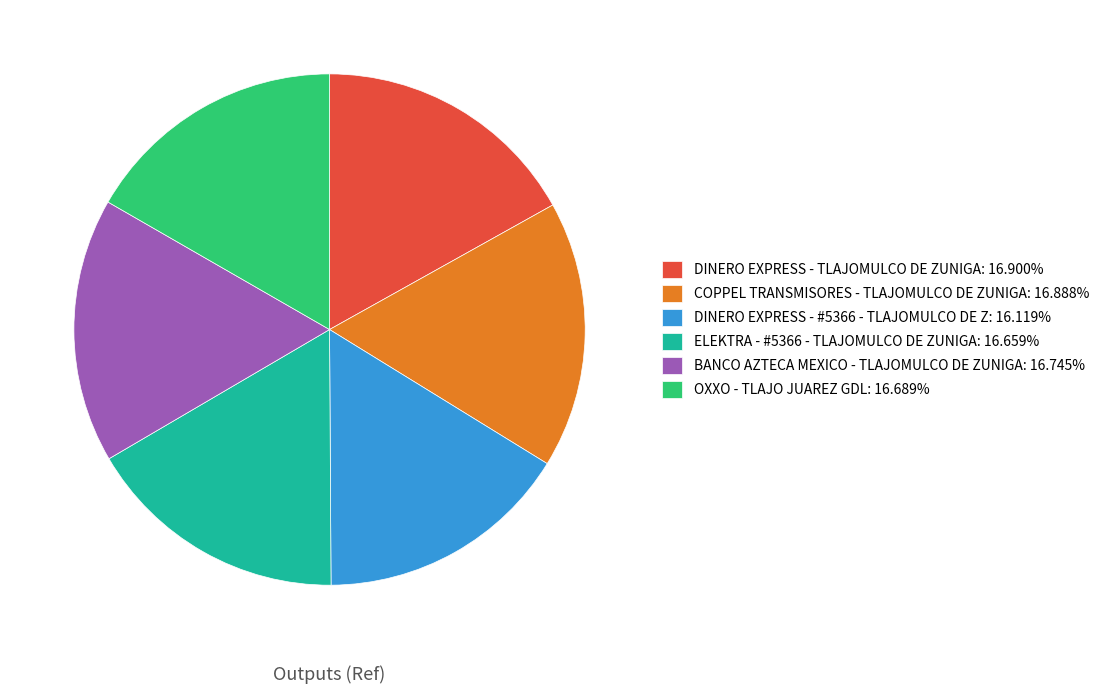

Which has a higher value, DINERO EXPRESS - #5366 - TLAJOMULCO DE Z or OXXO - TLAJO JUAREZ GDL?

OXXO - TLAJO JUAREZ GDL